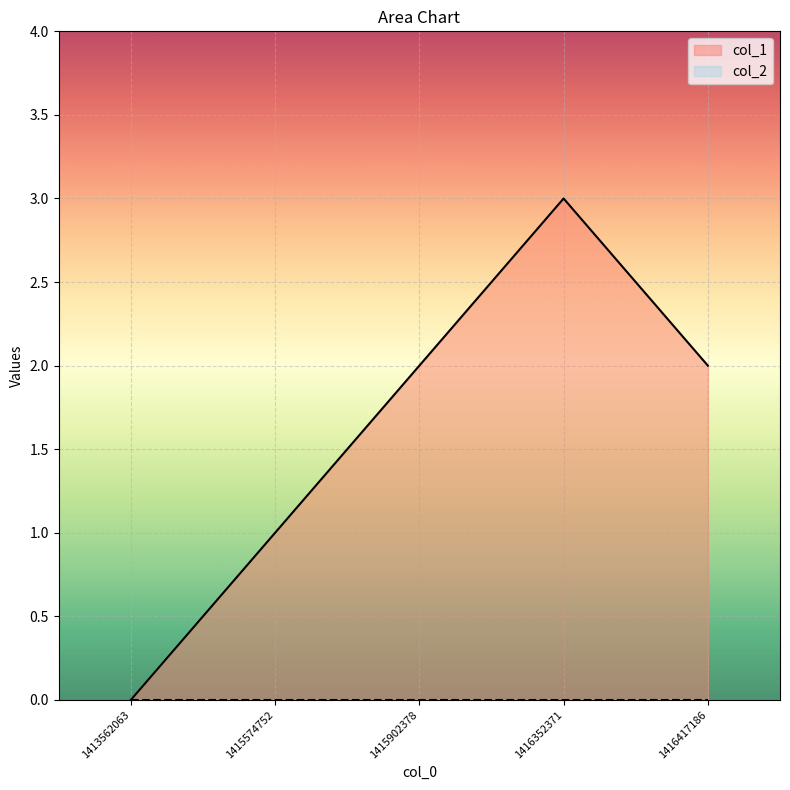

What is the value of the 3rd point from the left?

2